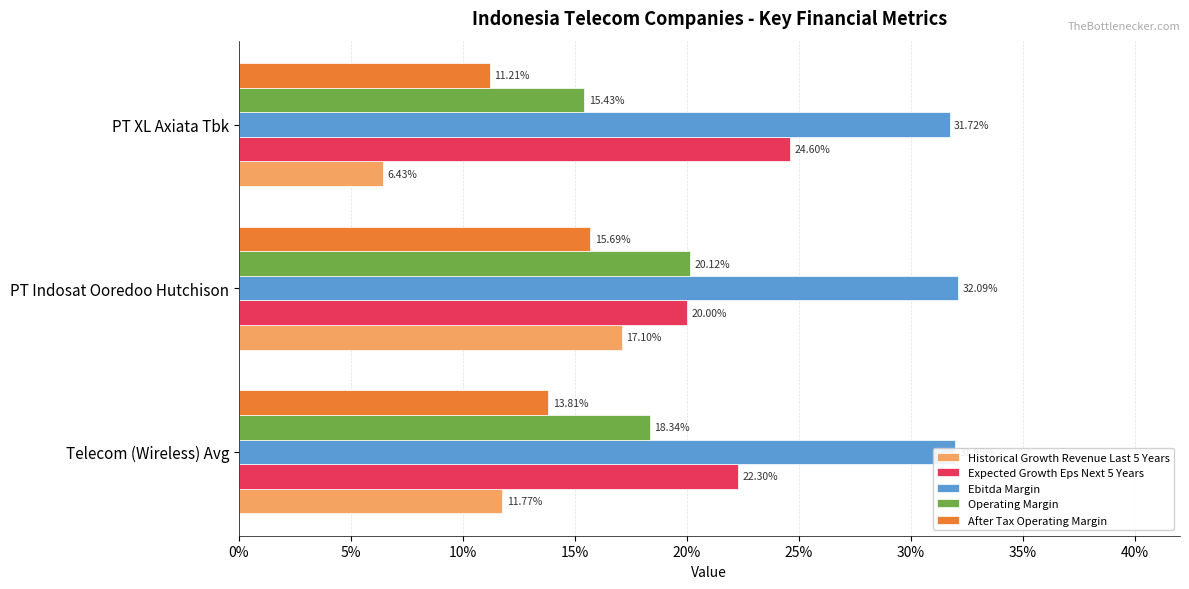

What are all the series names shown in the legend?

Historical Growth Revenue Last 5 Years, Expected Growth Eps Next 5 Years, Ebitda Margin, Operating Margin, After Tax Operating Margin